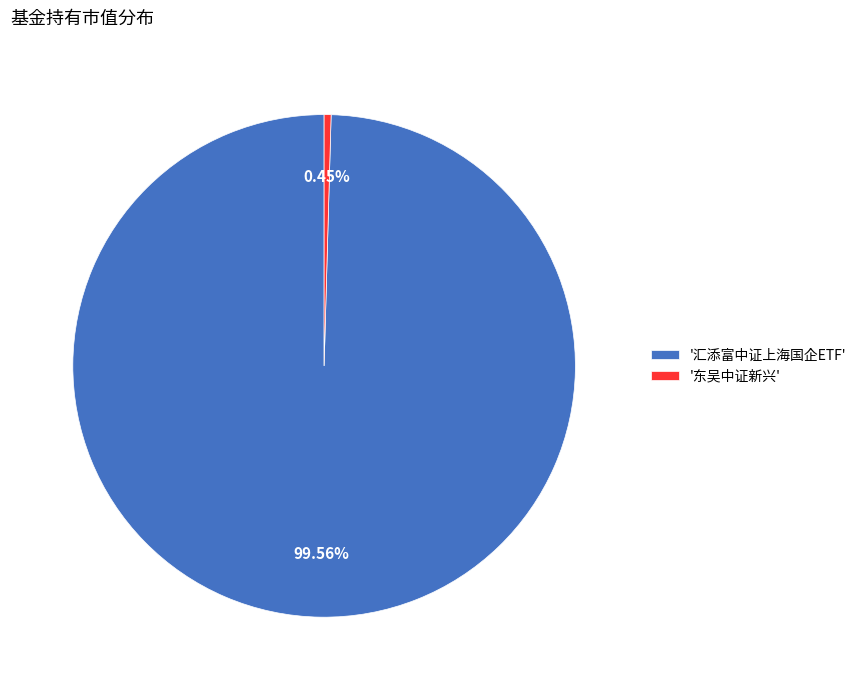

Between '汇添富中证上海国企ETF' and '东吴中证新兴', which is larger?

'汇添富中证上海国企ETF'